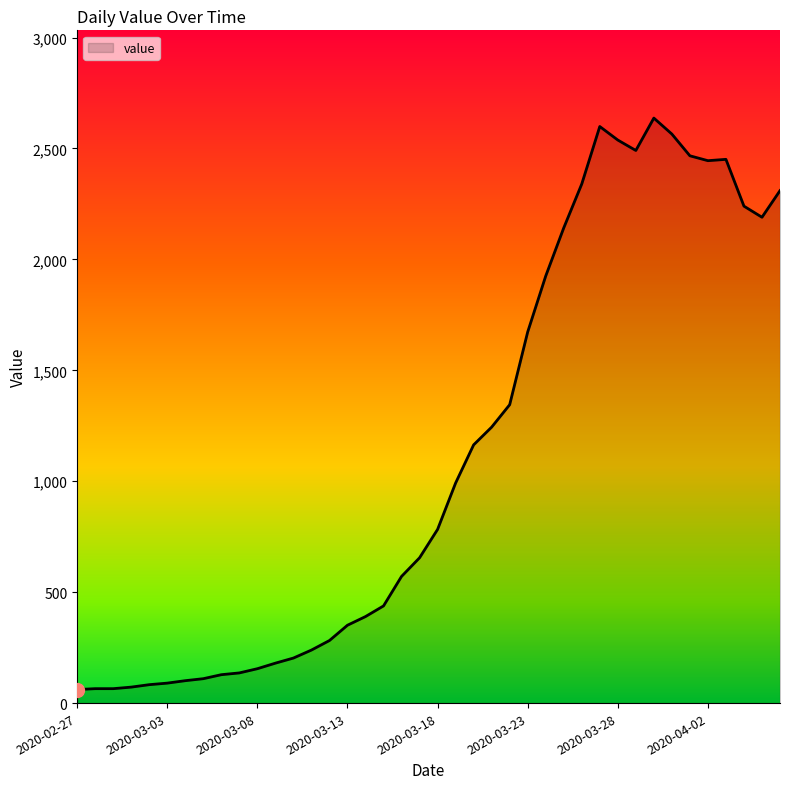

How many lines are shown in the chart?

1